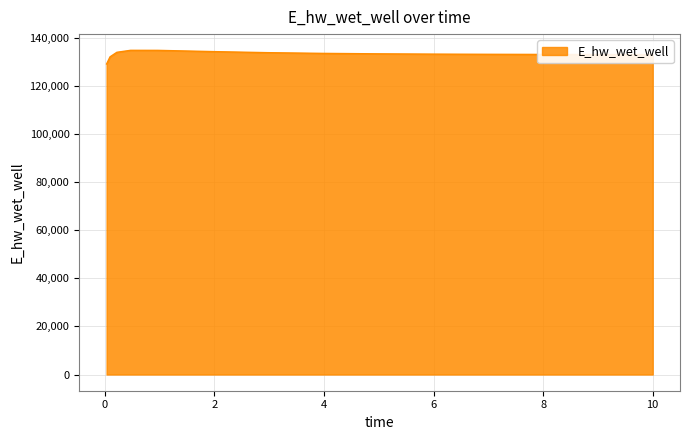

What is the greatest value displayed?

134814.8